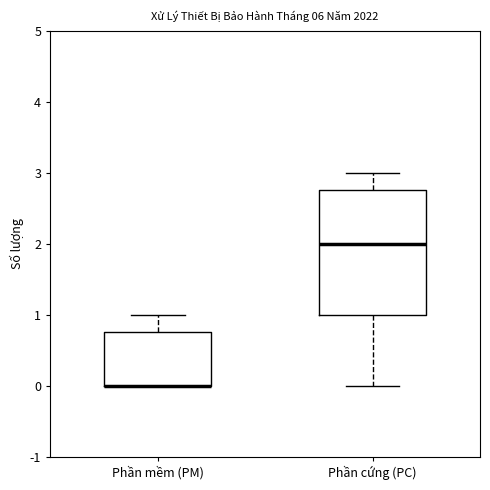

Which box is the tallest, from its lower edge to its upper edge?

Phần cứng (PC)